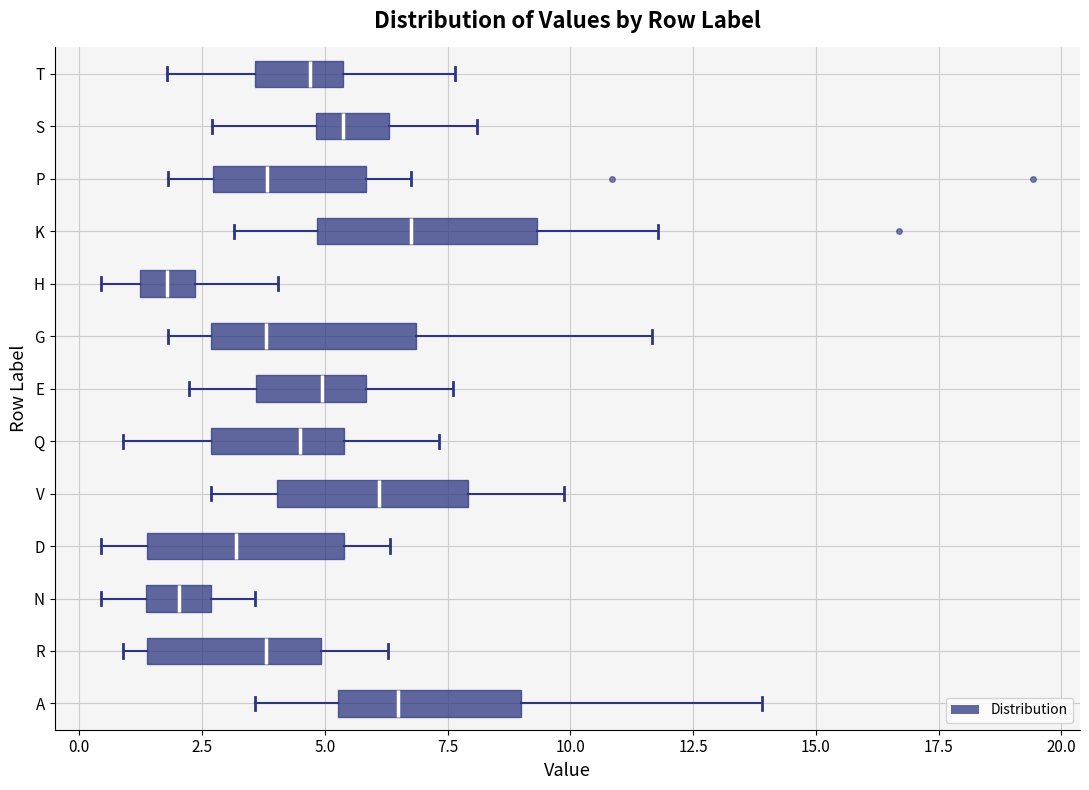

Reading bottom to top, transcribe this box plot: for each box, give where its median line is, the range the box spans, and where its two whiskers end, as read against the x-axis. The values are not printed on the chart, so give them approximately, as read against the axis.

A: median 6.5, box 5.5 to 9.0, whiskers 3.5 to 14.0
R: median 4.0, box 1.5 to 5.0, whiskers 1.0 to 6.5
N: median 2.0, box 1.5 to 2.5, whiskers 0.5 to 3.5
D: median 3.0, box 1.5 to 5.5, whiskers 0.5 to 6.5
V: median 6.0, box 4.0 to 8.0, whiskers 2.5 to 10.0
Q: median 4.5, box 2.5 to 5.5, whiskers 1.0 to 7.5
E: median 5.0, box 3.5 to 6.0, whiskers 2.0 to 7.5
G: median 4.0, box 2.5 to 7.0, whiskers 2.0 to 11.5
H: median 2.0, box 1.0 to 2.5, whiskers 0.5 to 4.0
K: median 7.0, box 5.0 to 9.5, whiskers 3.0 to 12.0
P: median 4.0, box 2.5 to 6.0, whiskers 2.0 to 7.0
S: median 5.5, box 5.0 to 6.5, whiskers 2.5 to 8.0
T: median 4.5, box 3.5 to 5.5, whiskers 2.0 to 7.5